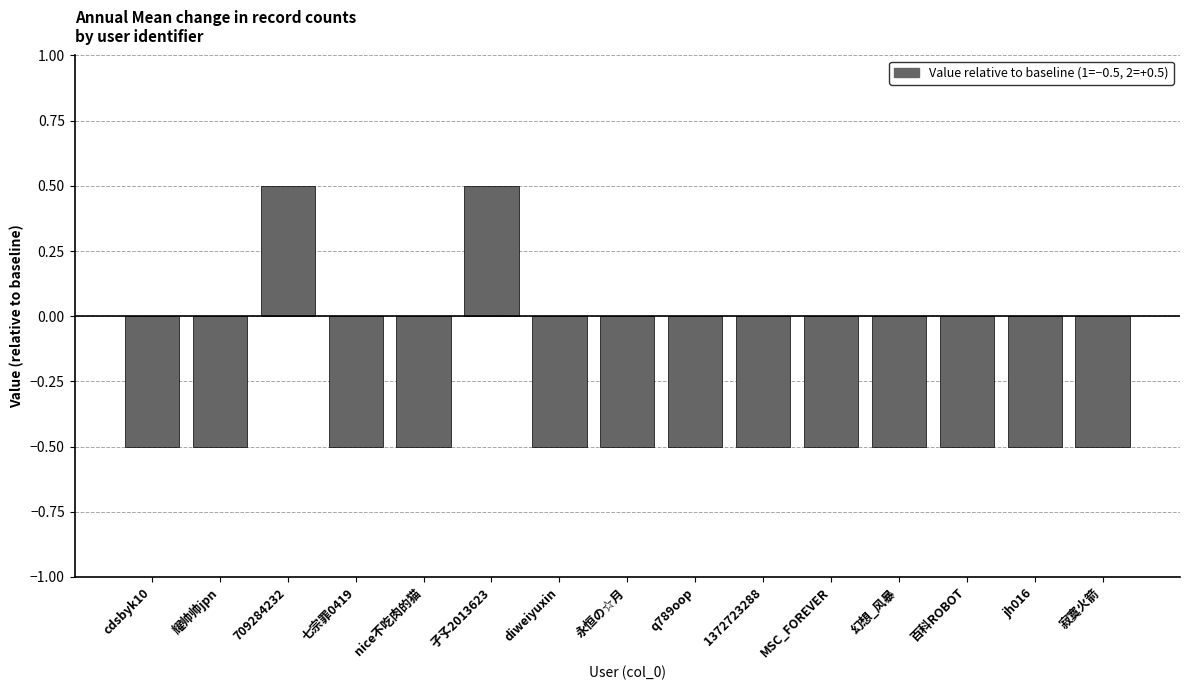

What is the value of the 12th bar from the left?

-0.5